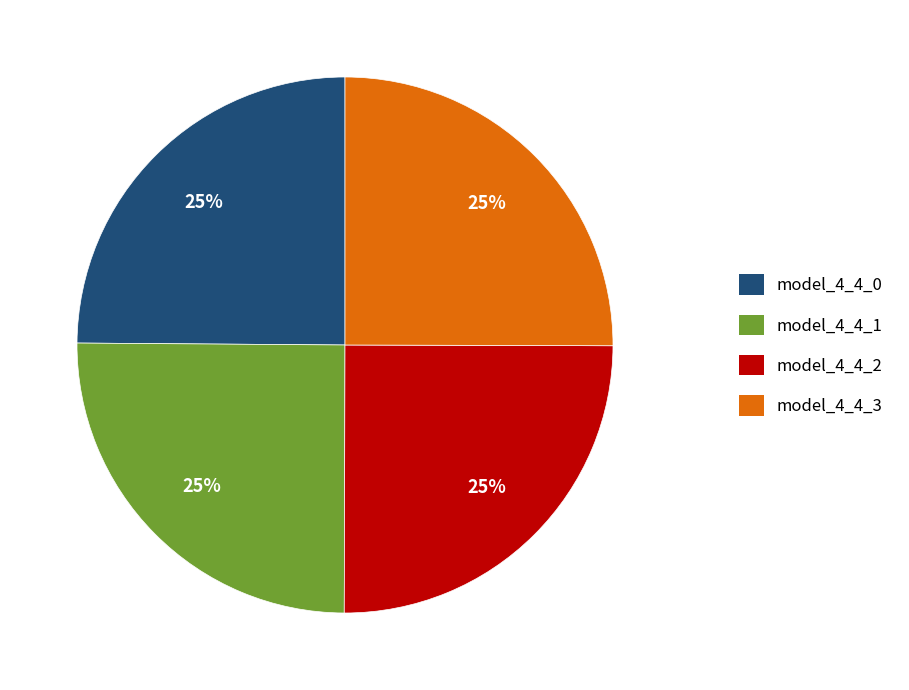

To the nearest percent, what is the average slice percentage?

25%